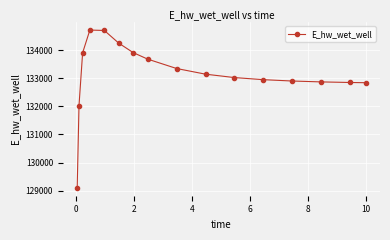

What is the smallest value displayed?

129101.6